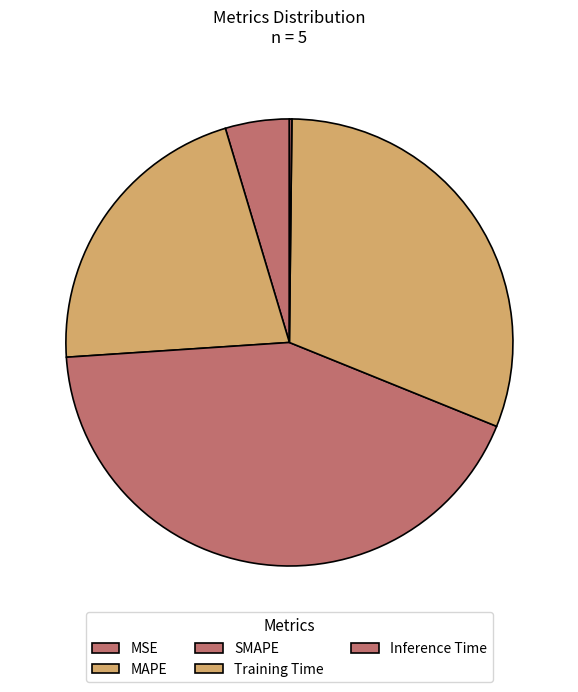

Does MAPE represent more than half of the total?

No